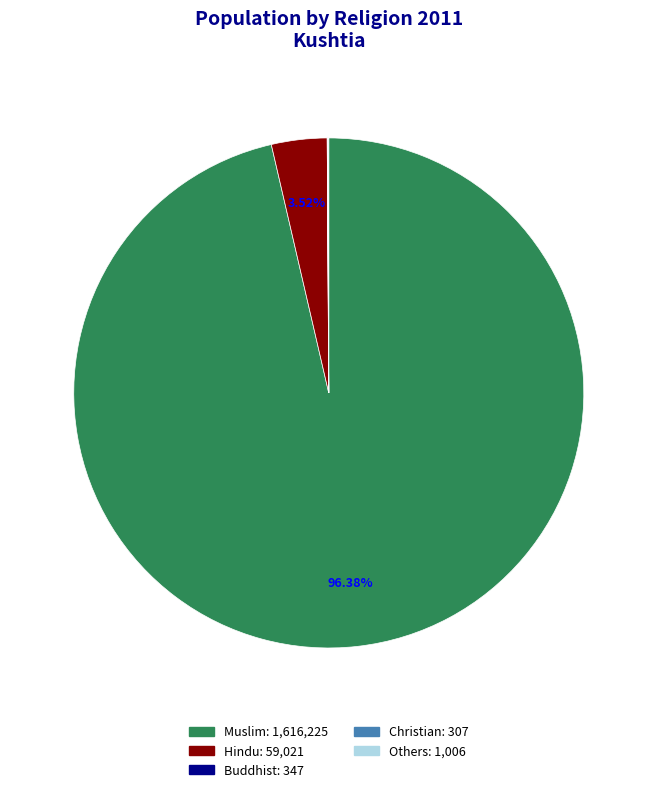

Is there any slice that represents more than half of the pie?

Yes